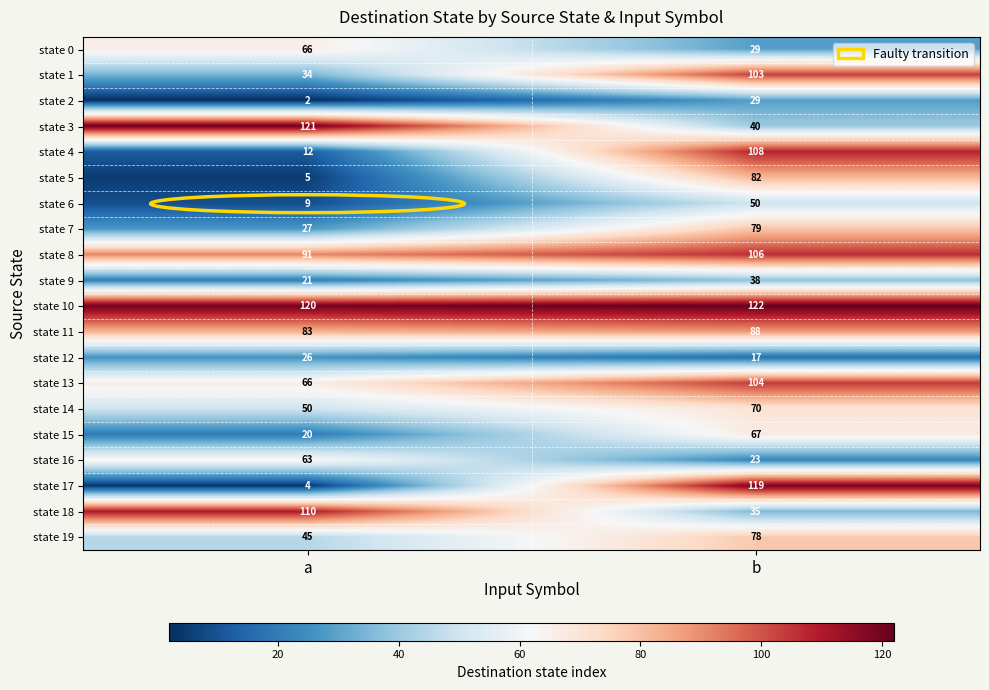

At which label does state 17 reach its peak?

b